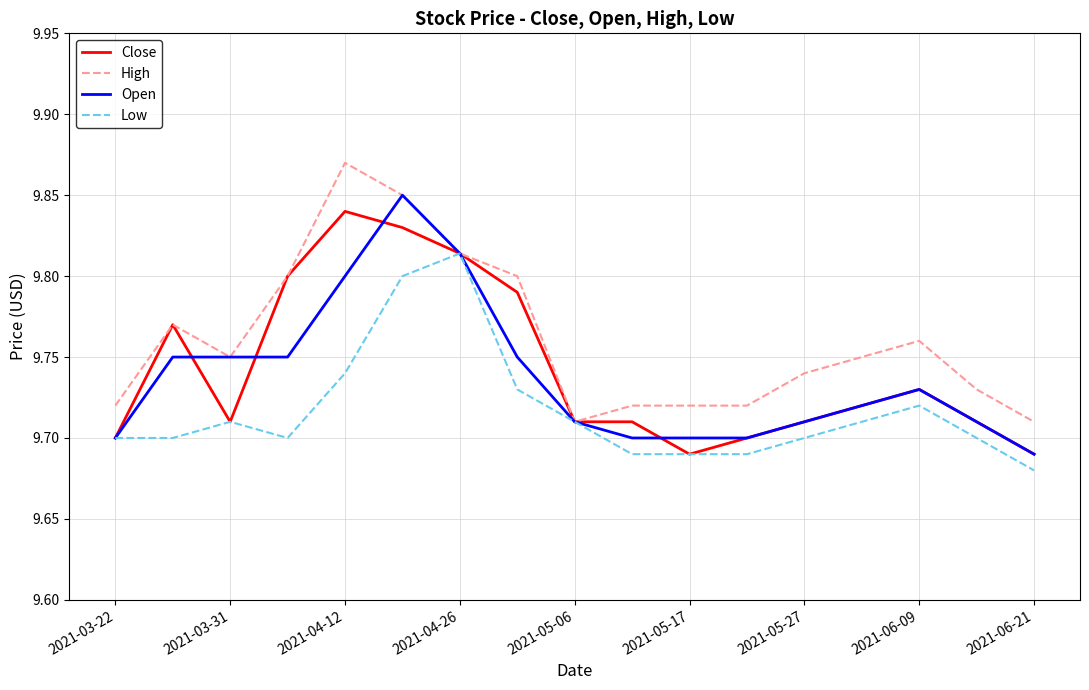

Does the chart display data point markers on the line(s)?

No